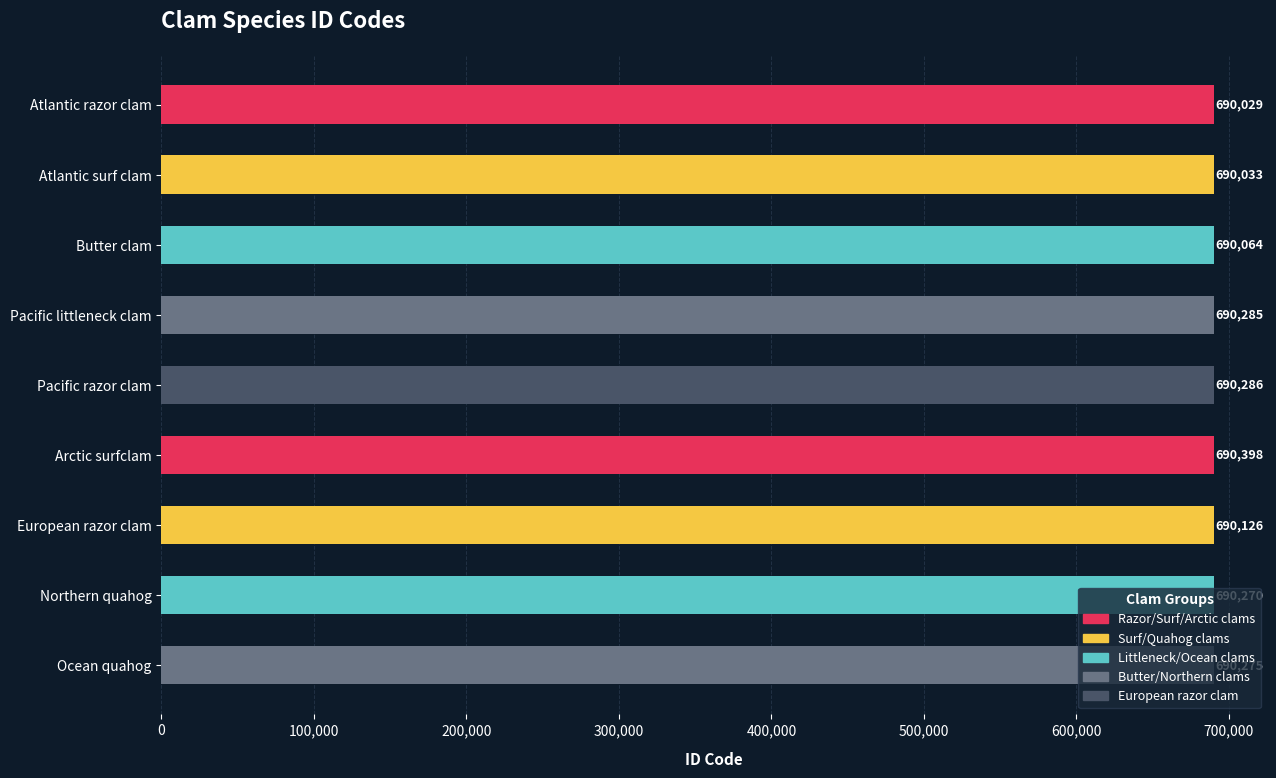

The chart shows a value of 273504 at Northern quahog. True or false?

False